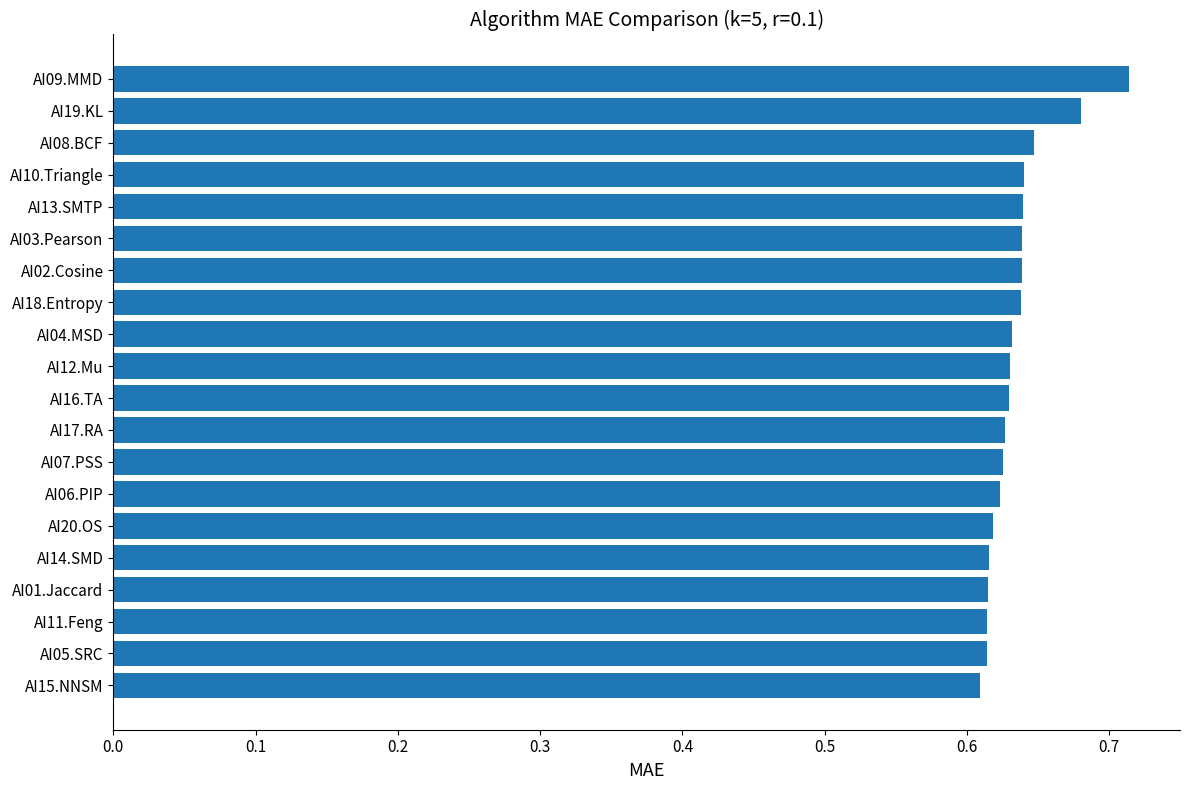

Which has a higher value, AI19.KL or AI20.OS?

AI19.KL